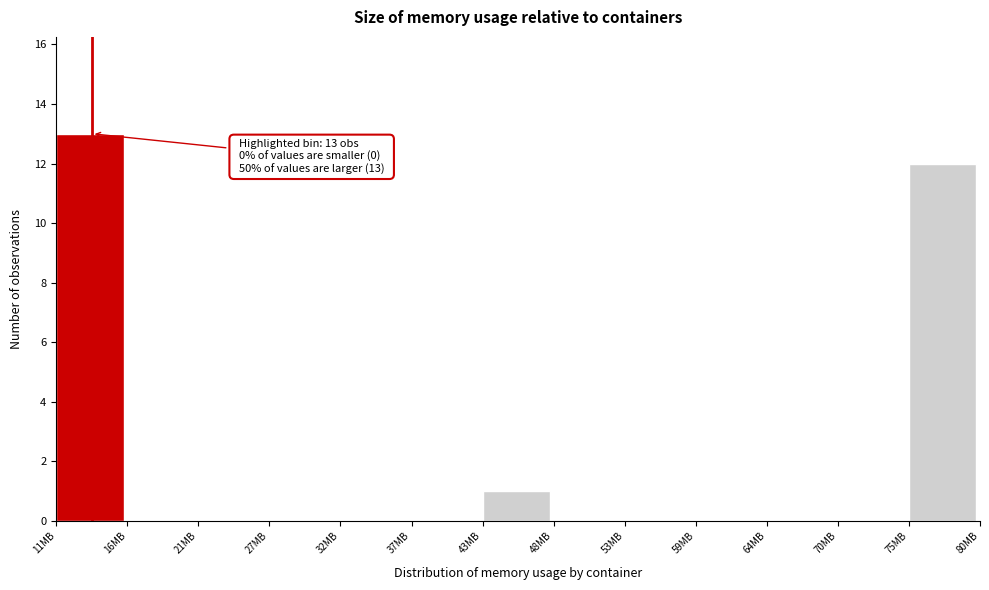

Over which range of the x-axis is the bar tallest?

11 to 16